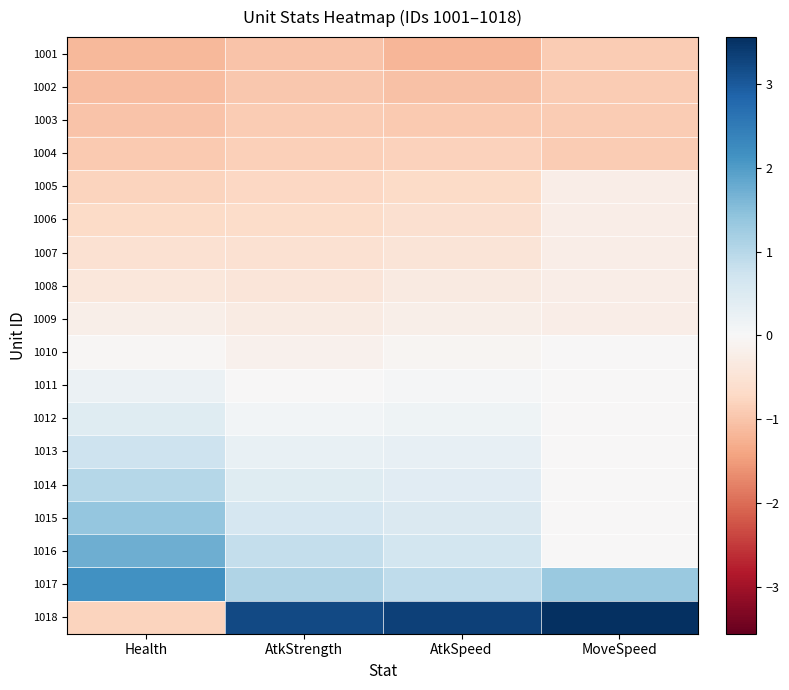

What is the difference between the highest and lowest values at AtkSpeed?

4.5